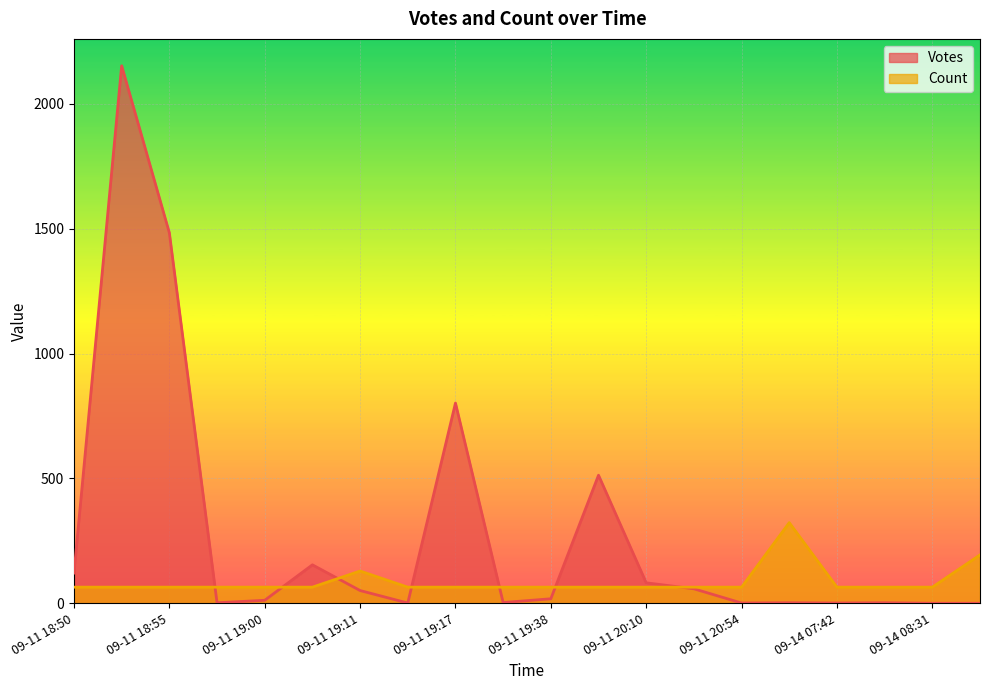

True or false: Count has more than 0 interior local peaks.

True